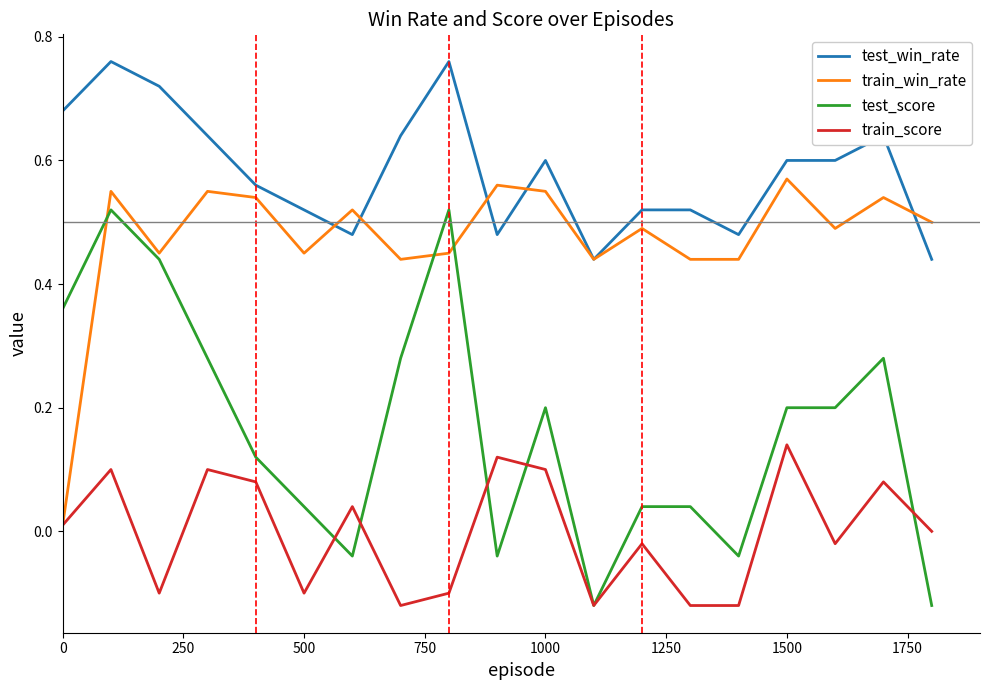

List the series in order of their peak value, highest first.

test_win_rate, train_win_rate, test_score, train_score